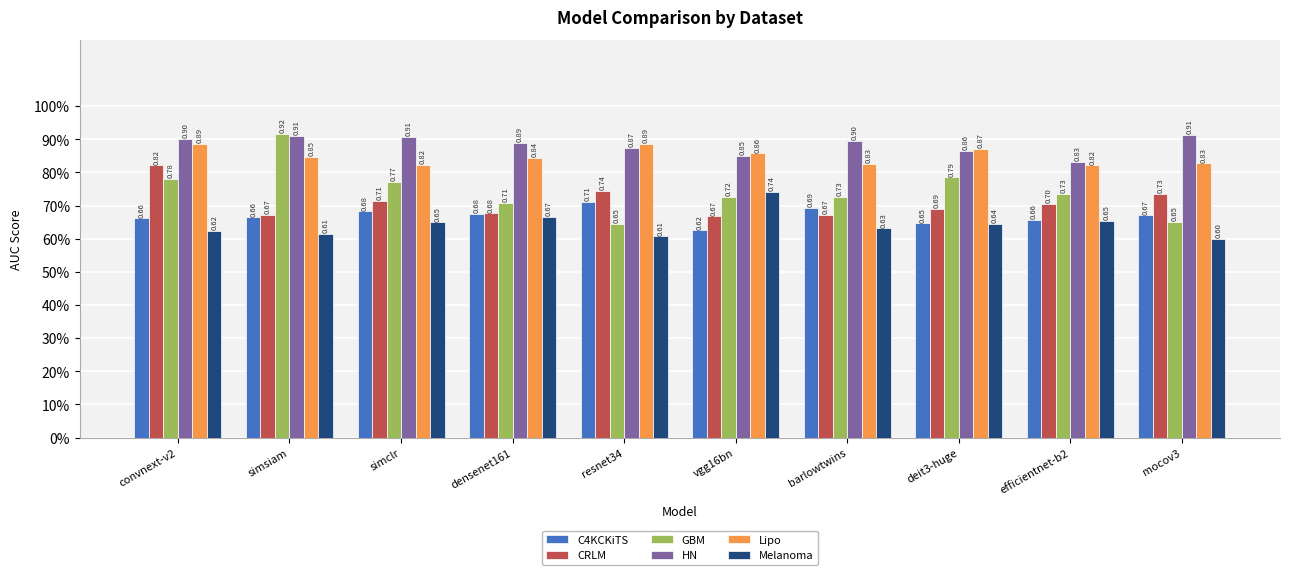

Which series has the largest range (max minus min)?

GBM